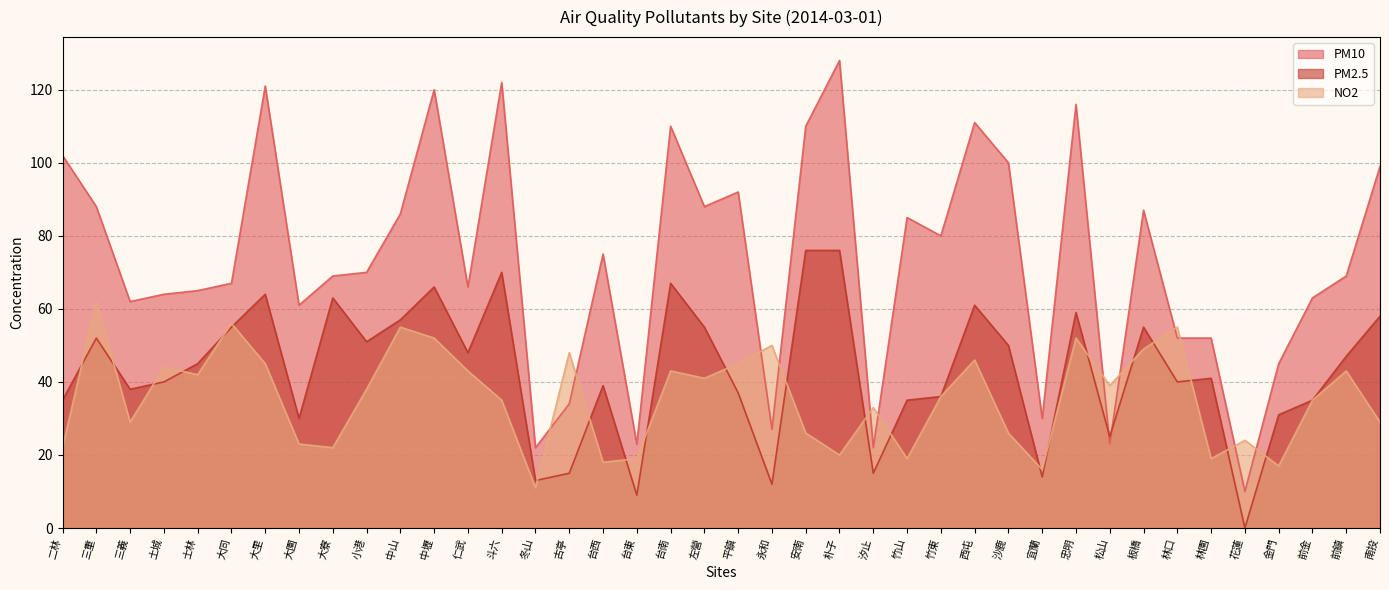

How many values in the NO2 series exceed 38?

19